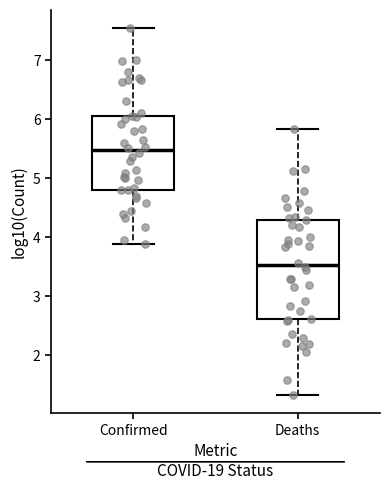

Reading left to right, transcribe this box plot: for each box, give where its median line is, the range the box spans, and where its two whiskers end, as read against the y-axis. The values are not printed on the chart, so give them approximately, as read against the axis.

Confirmed: median 5.5, box 4.8 to 6.1, whiskers 3.9 to 7.5
Deaths: median 3.5, box 2.6 to 4.3, whiskers 1.3 to 5.8